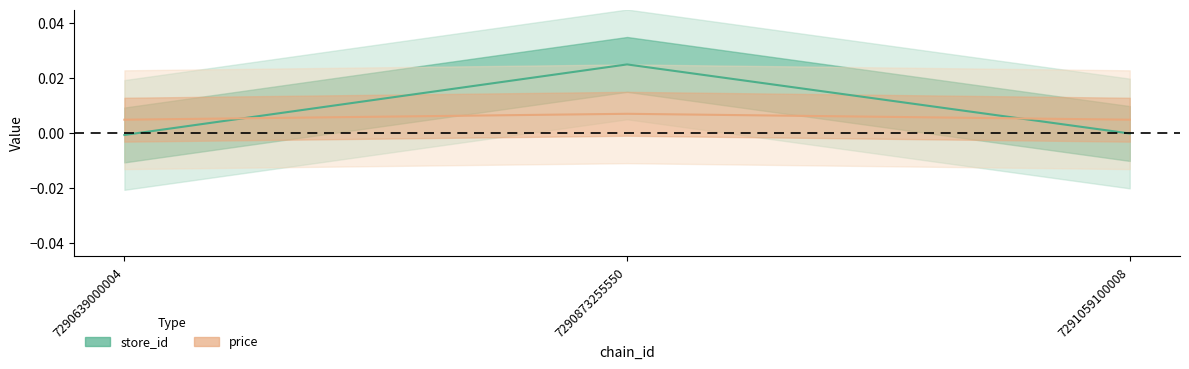

Between 7290639000004 and 7290873255550, which series saw the biggest shift?

store_id